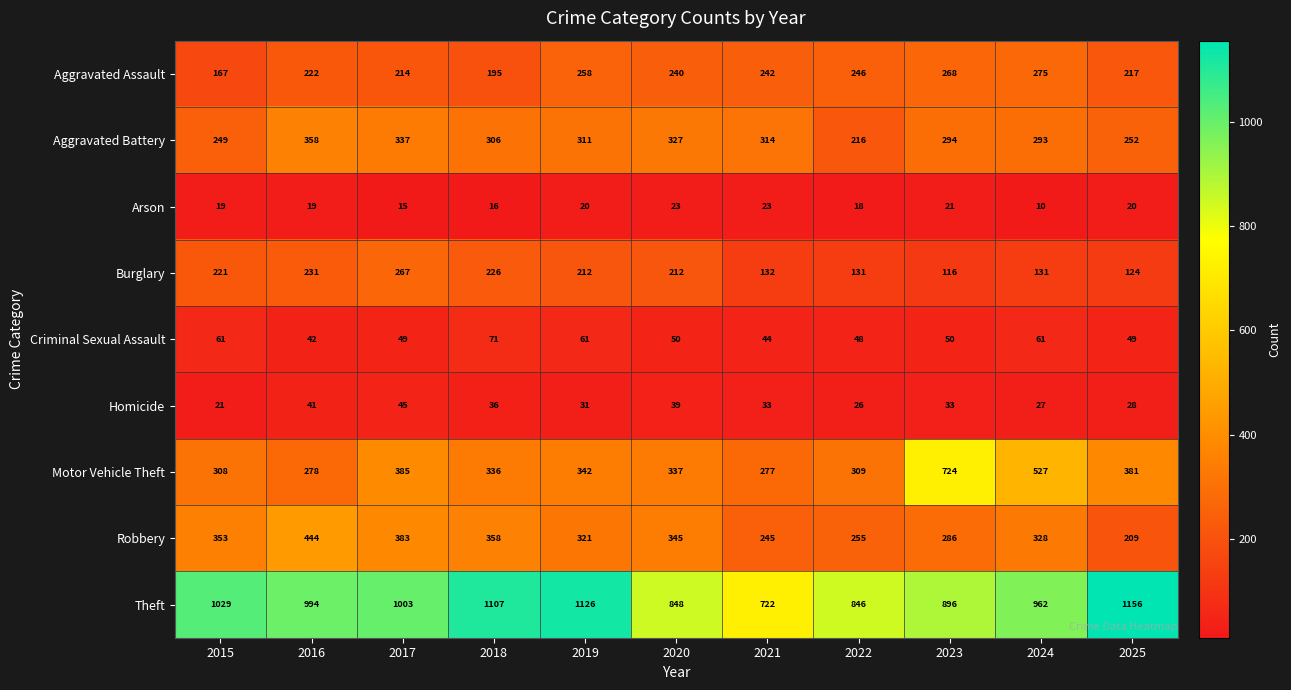

What is the difference between the highest and lowest values at 2016?

975